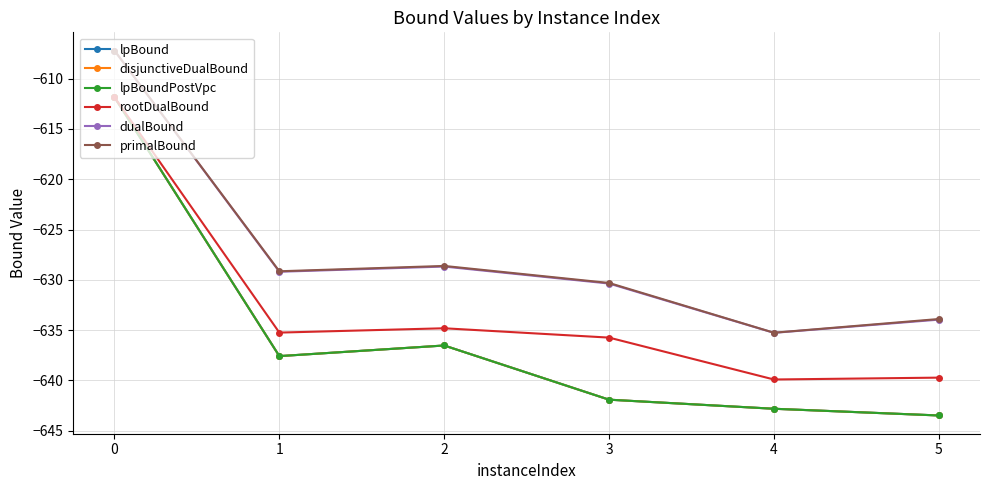

What is the difference between the maximum and minimum values in the dualBound series?

28.1